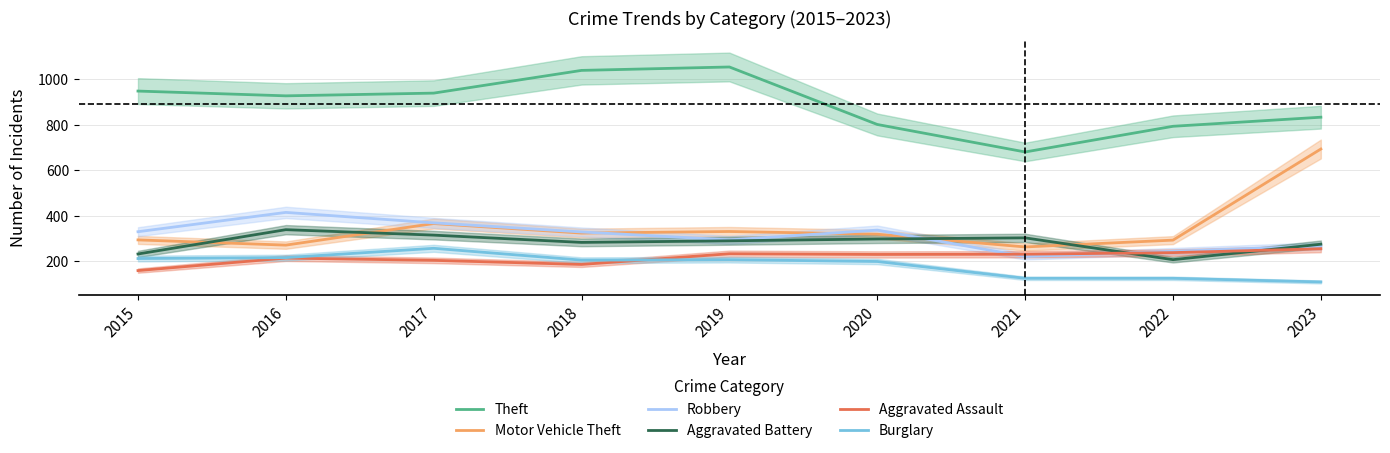

Which has a higher value, 2019 or 2020?

2019